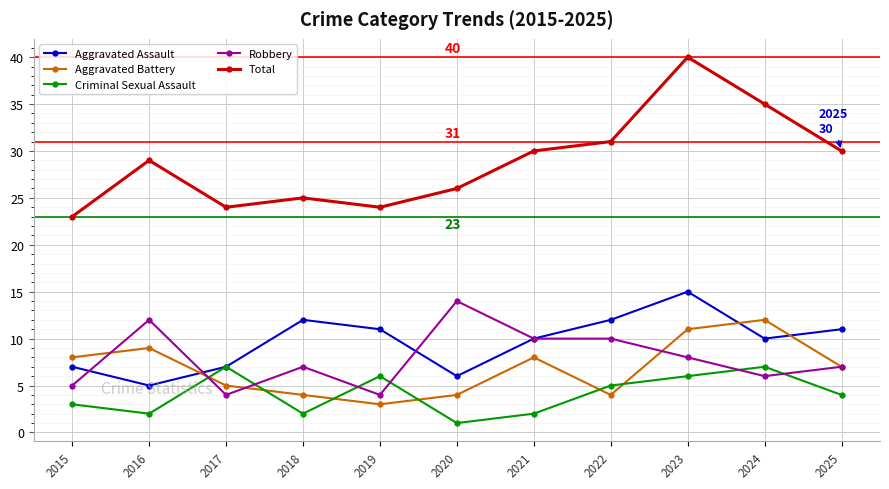

Which series has the widest spread of values?

Total